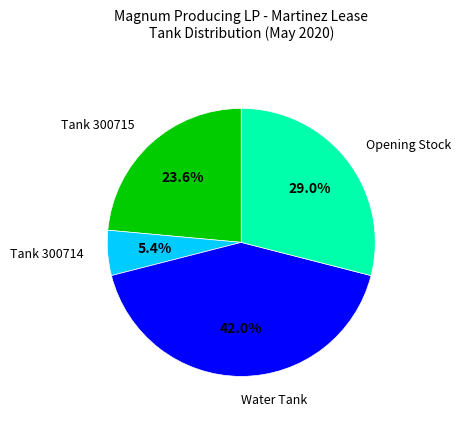

How many segments does this pie chart have?

4